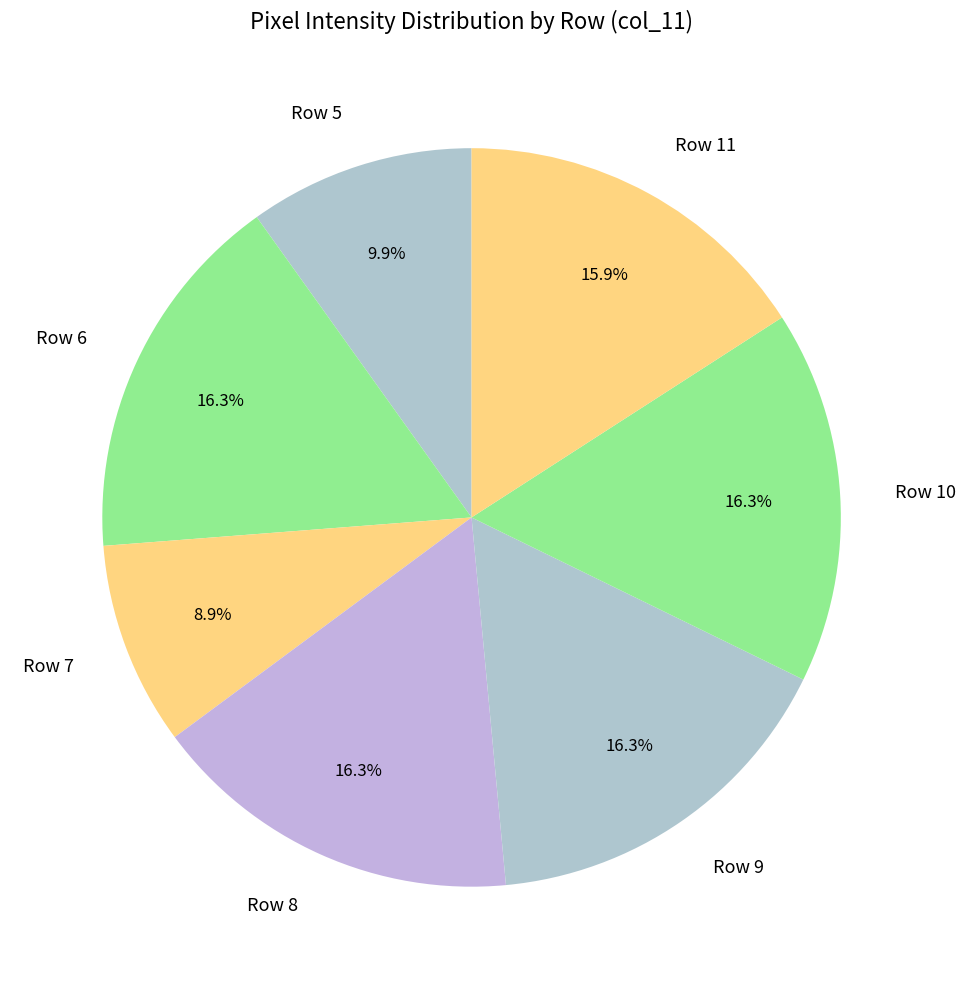

How many segments does this pie chart have?

7